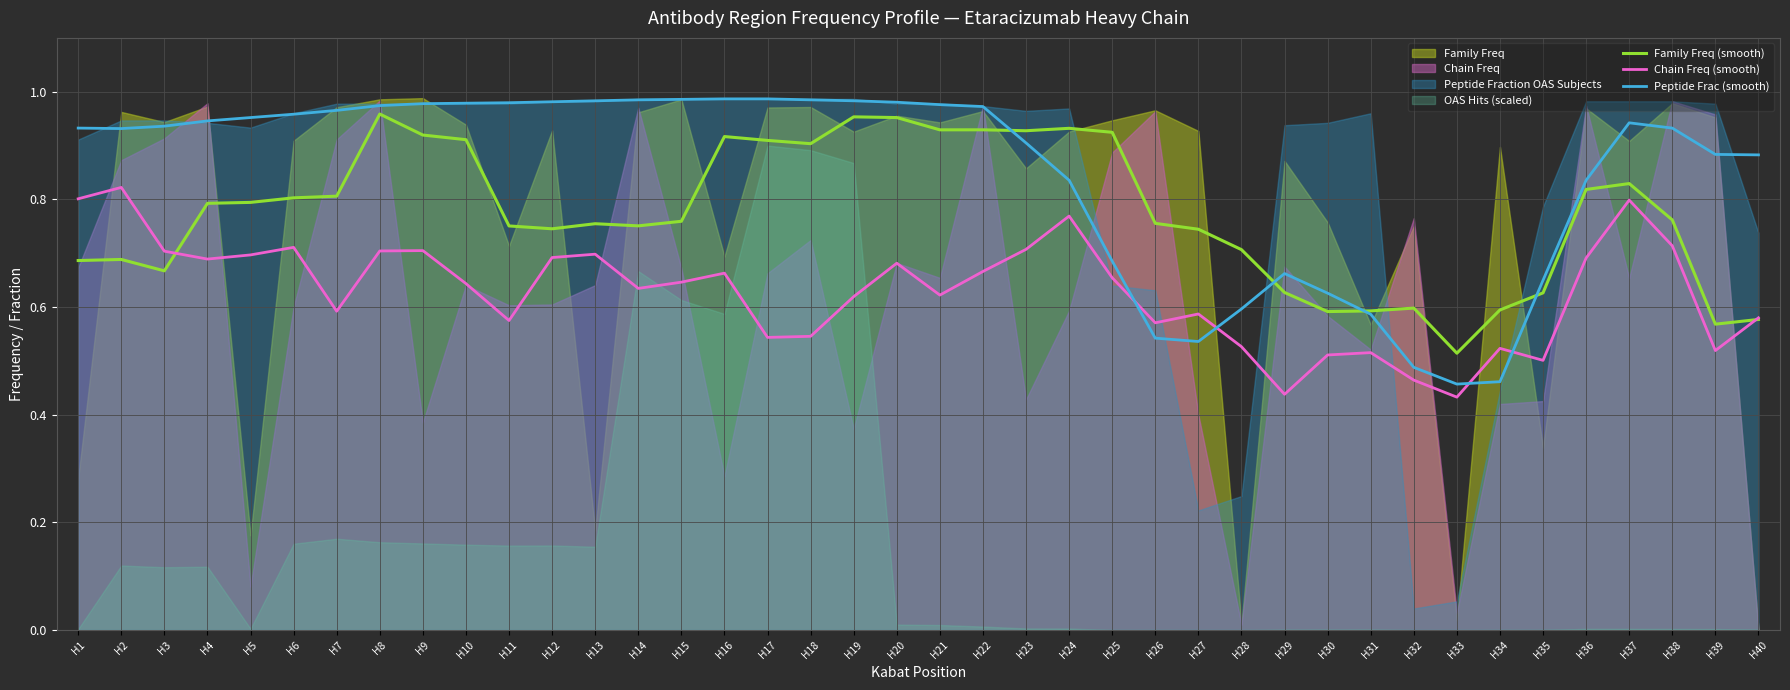

What is the value of the Chain Freq (smooth) point at the 32nd from the left?

0.5